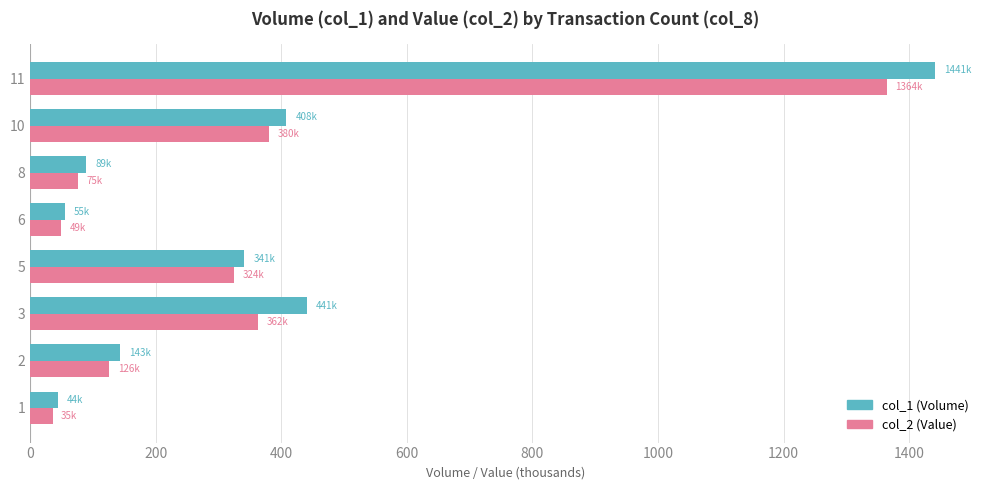

At which category is the sum across all series the highest?

11